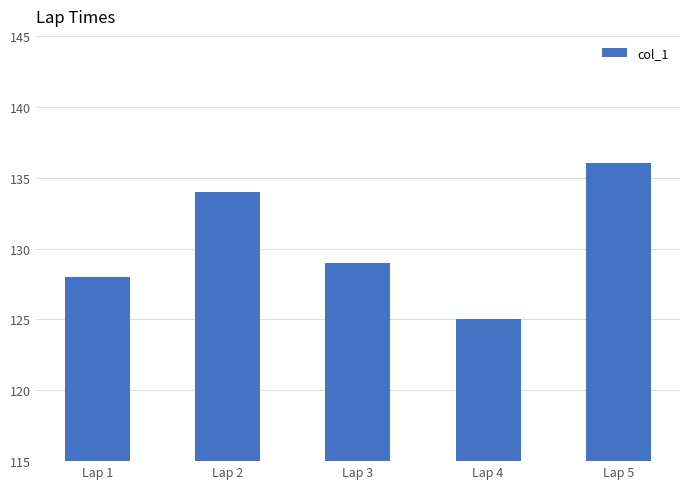

Reading right to left, extract all data points from this chart.

136	125	129	134	128